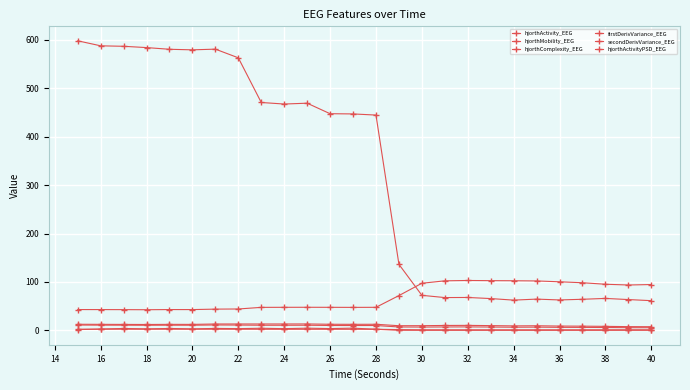

How many values in the secondDerivVariance_EEG series exceed 12?

14